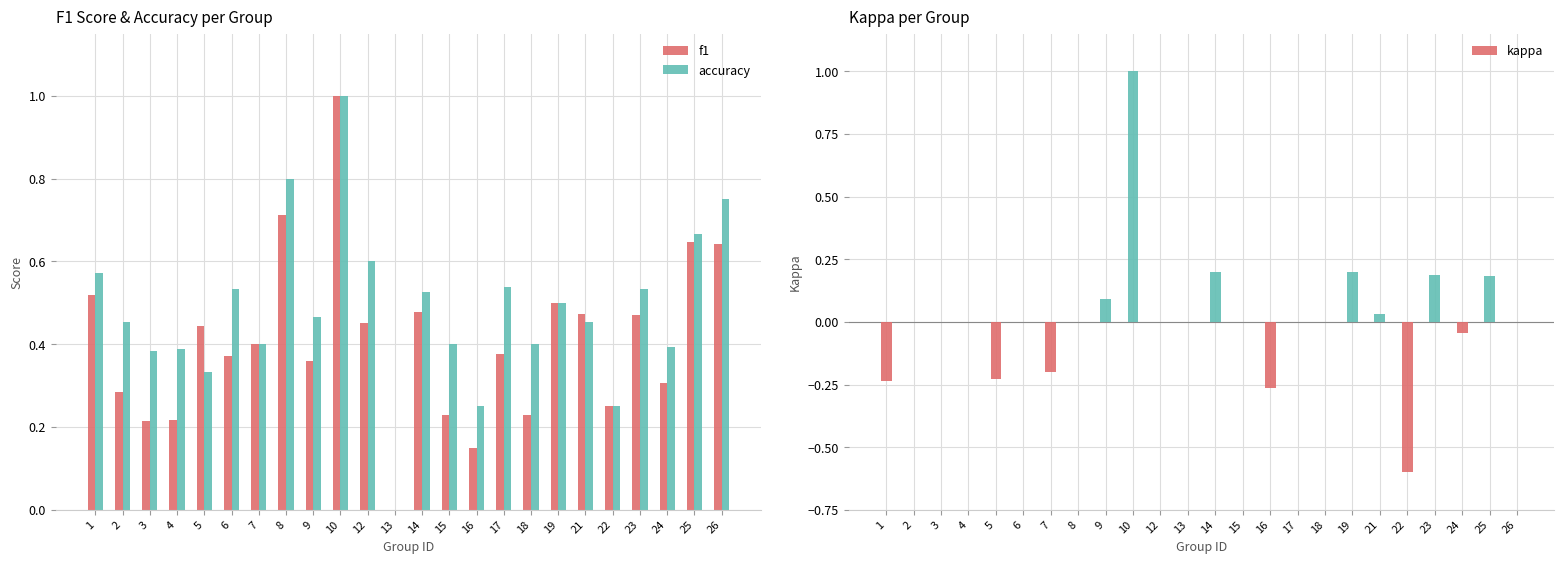

Between 5 and 2, which is larger?

5